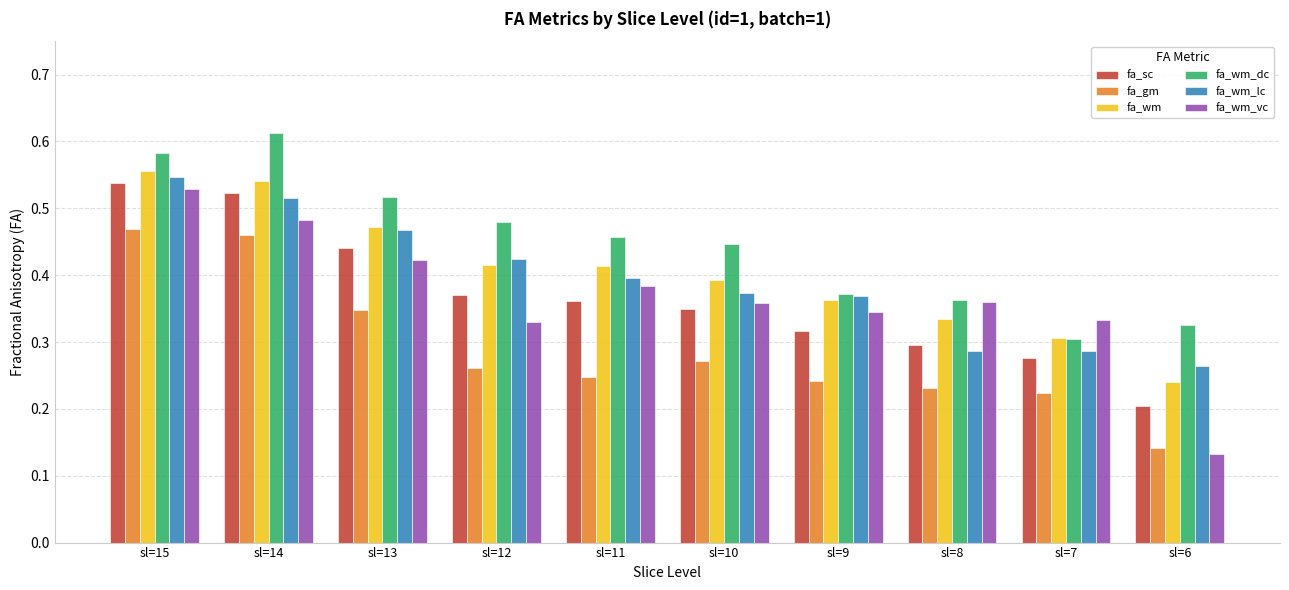

What is the sum of all fa_wm values?

4.0